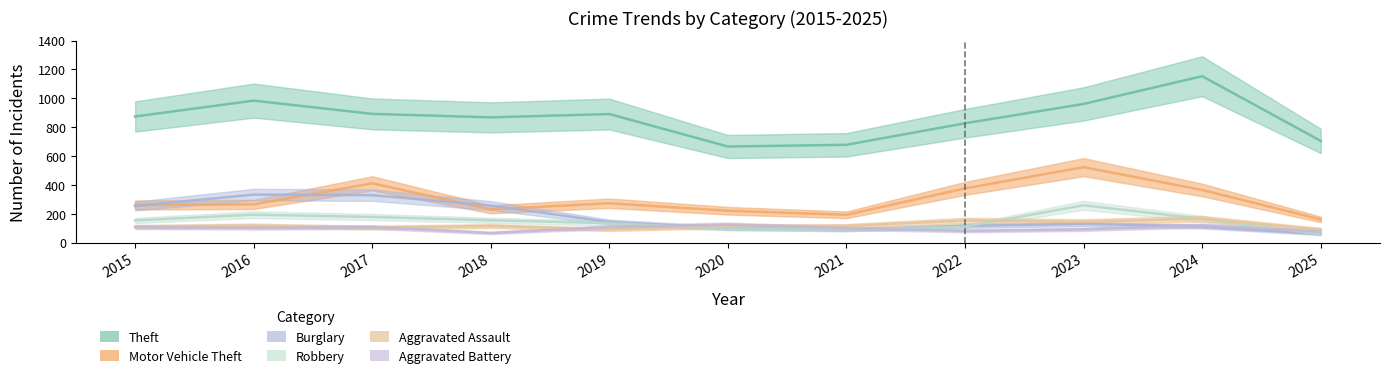

Which series has the largest total across all categories?

Theft